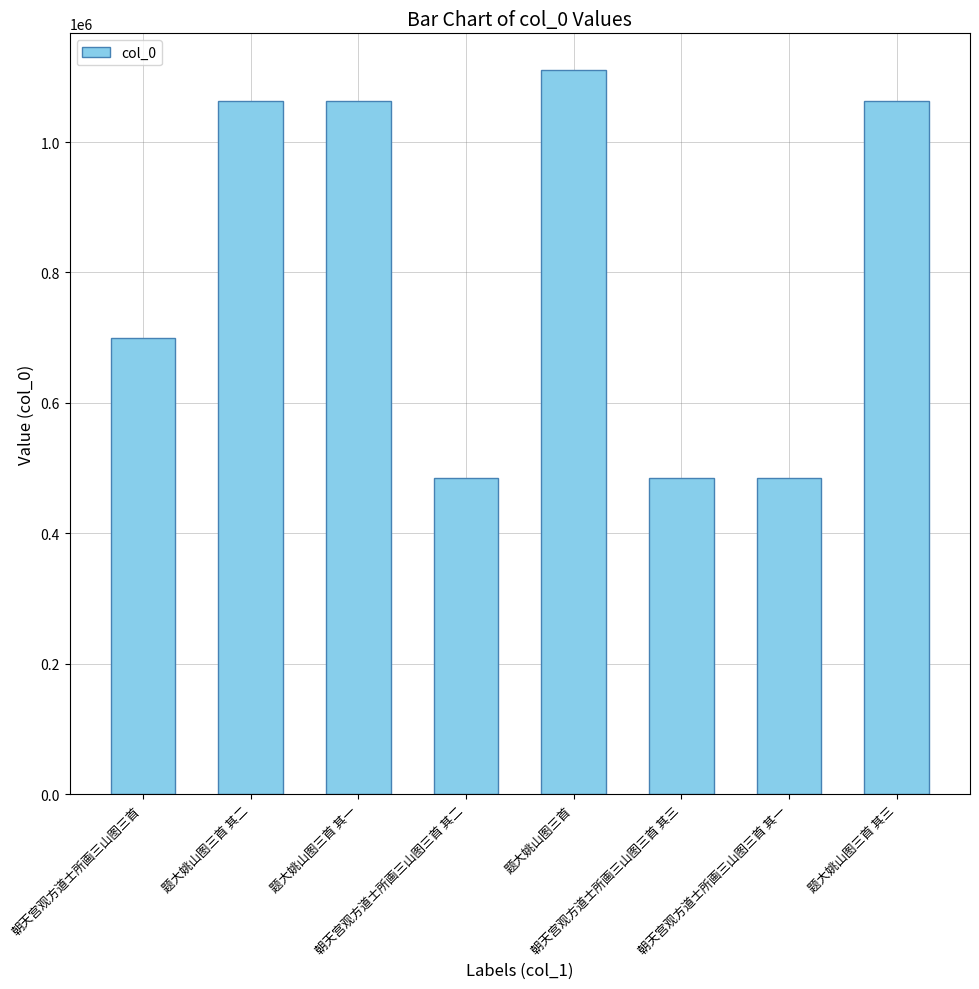

What is the maximum value shown in the chart?

1111109